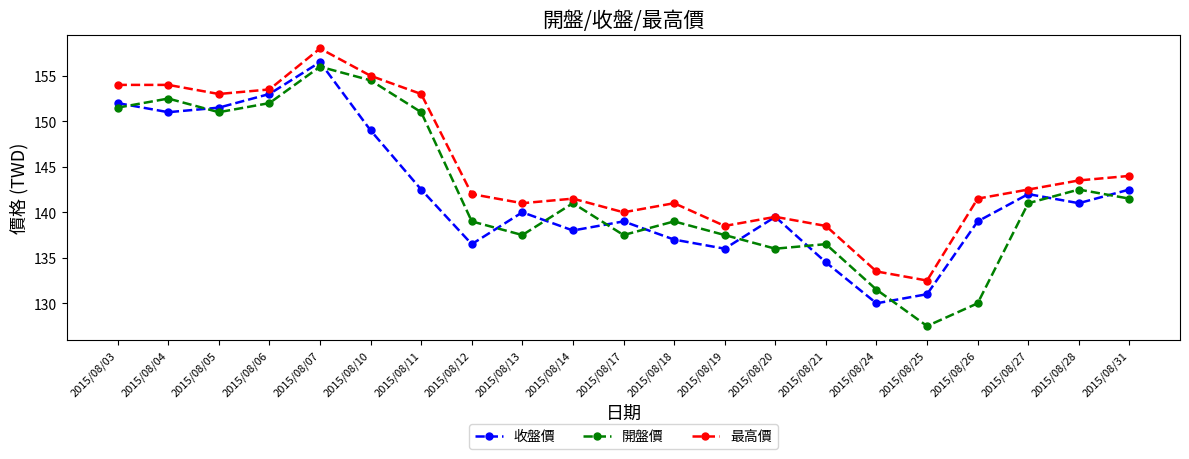

Is it true that 收盤價 equals 32.9 at 2015/08/24?

False